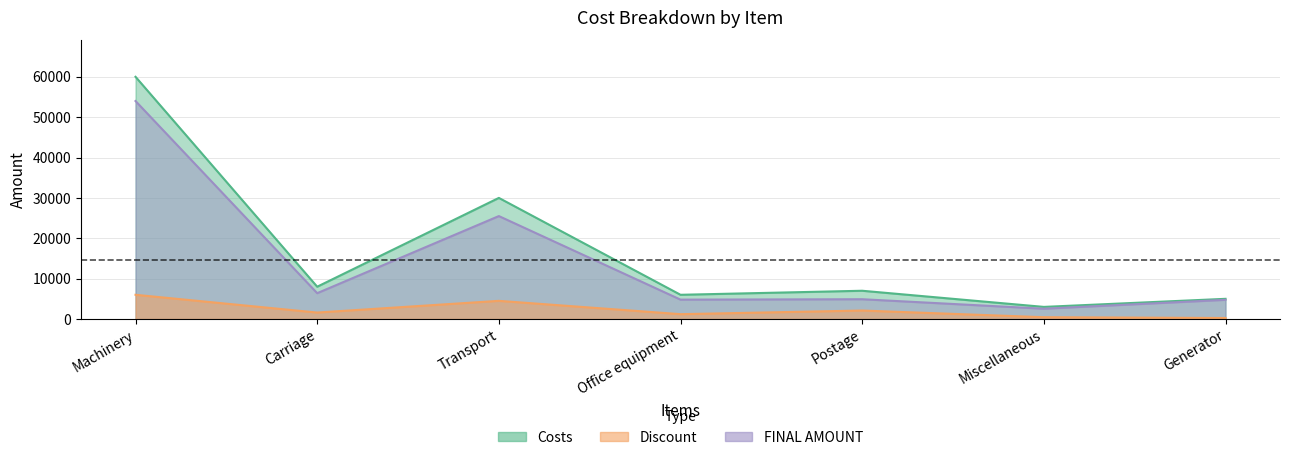

Reading left to right, list all the values displayed in this chart.

Costs: Machinery=60000	Carriage=8000	Transport=30000	Office equipment=6000	Postage=7000	Miscellaneous=3000	Generator=5000
Discount: Machinery=6000	Carriage=1600	Transport=4500	Office equipment=1200	Postage=2100	Miscellaneous=450	Generator=250
FINAL AMOUNT: Machinery=54000	Carriage=6400	Transport=25500	Office equipment=4800	Postage=4900	Miscellaneous=2550	Generator=4750